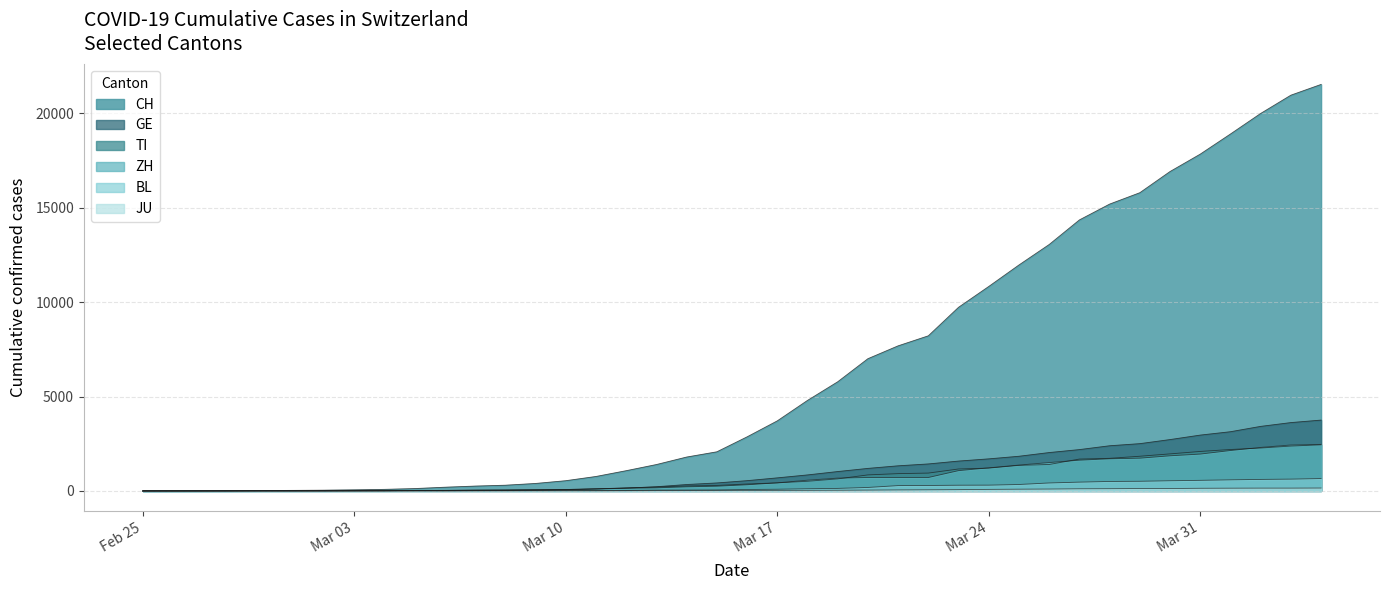

What is the sum of all JU values?

1963